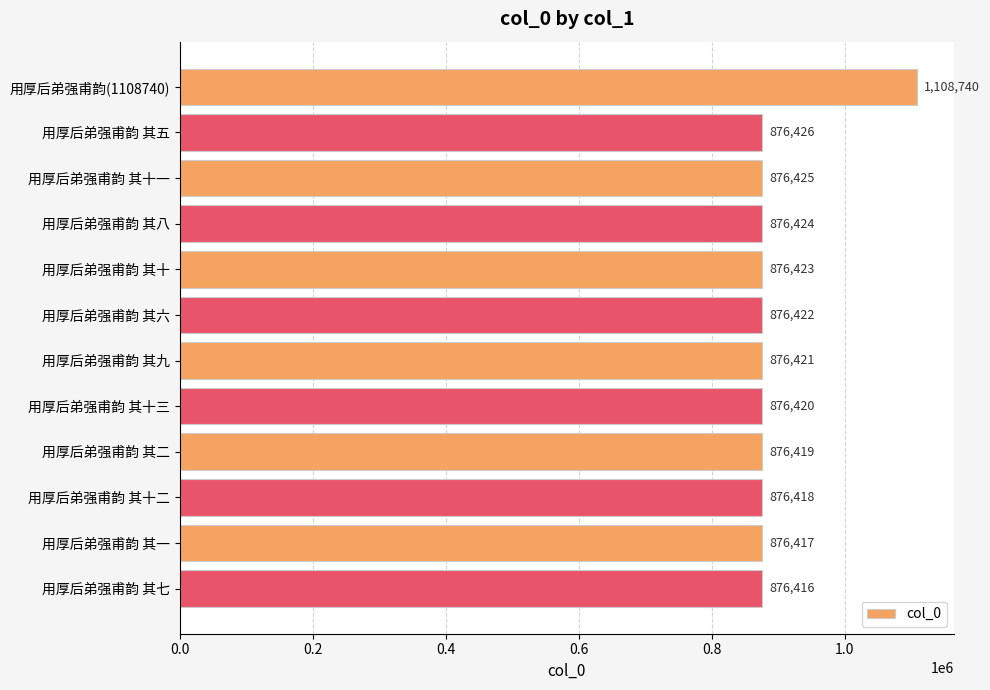

What is the smallest value displayed?

876416